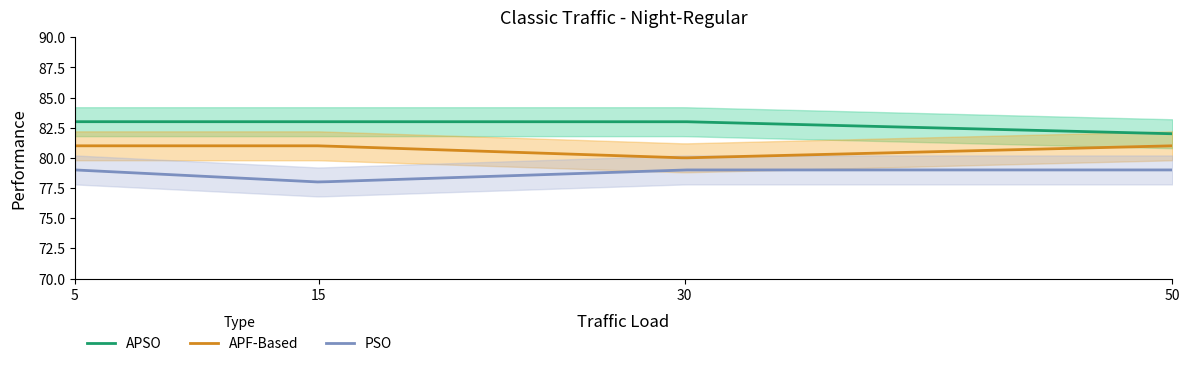

What is the maximum value for PSO?

79.0